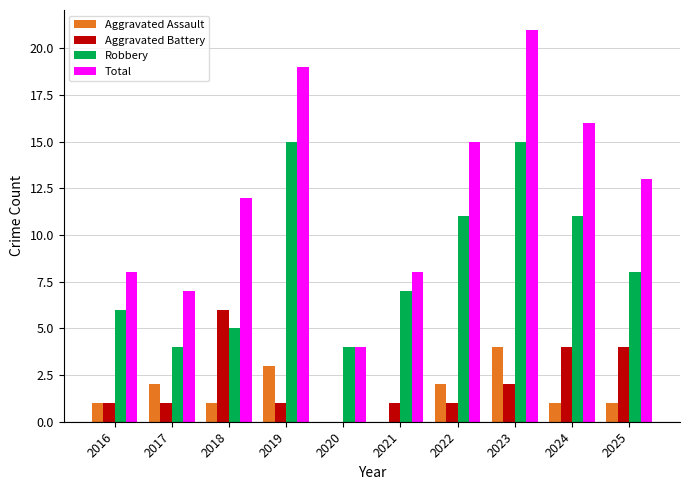

What is the sum of the Robbery values at 2018 and 2021?

12